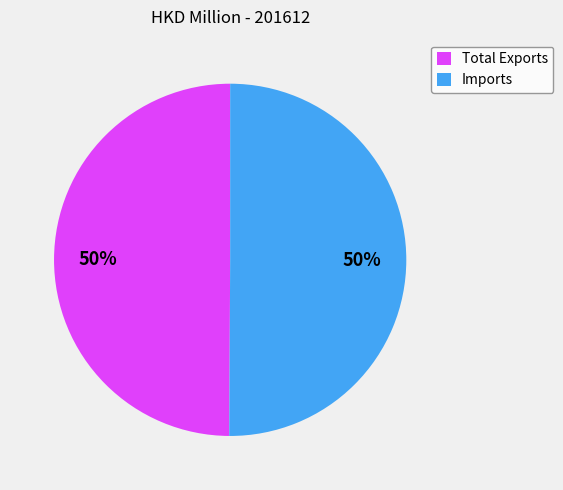

To the nearest percent, what is the average slice percentage?

50%